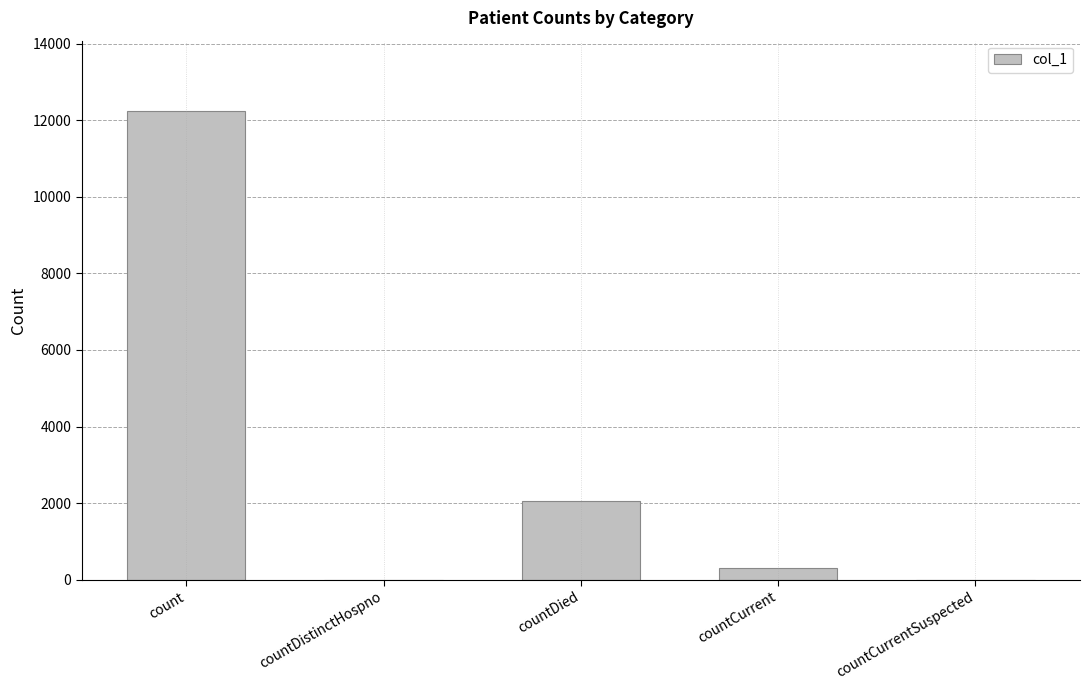

What is the sum of all values?

14594